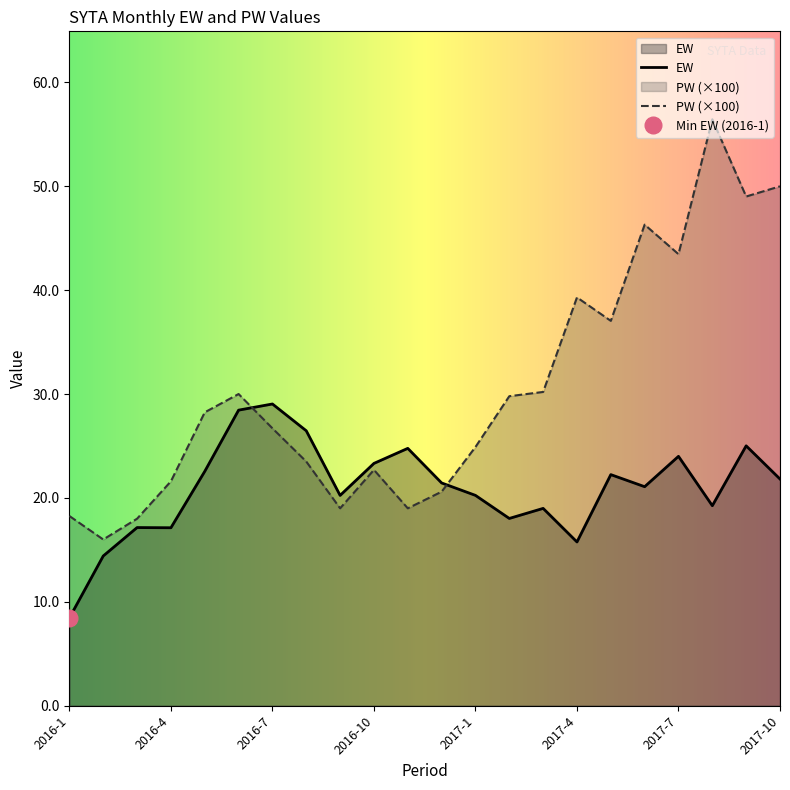

Where is PW nearest to the value 36?

2017-5